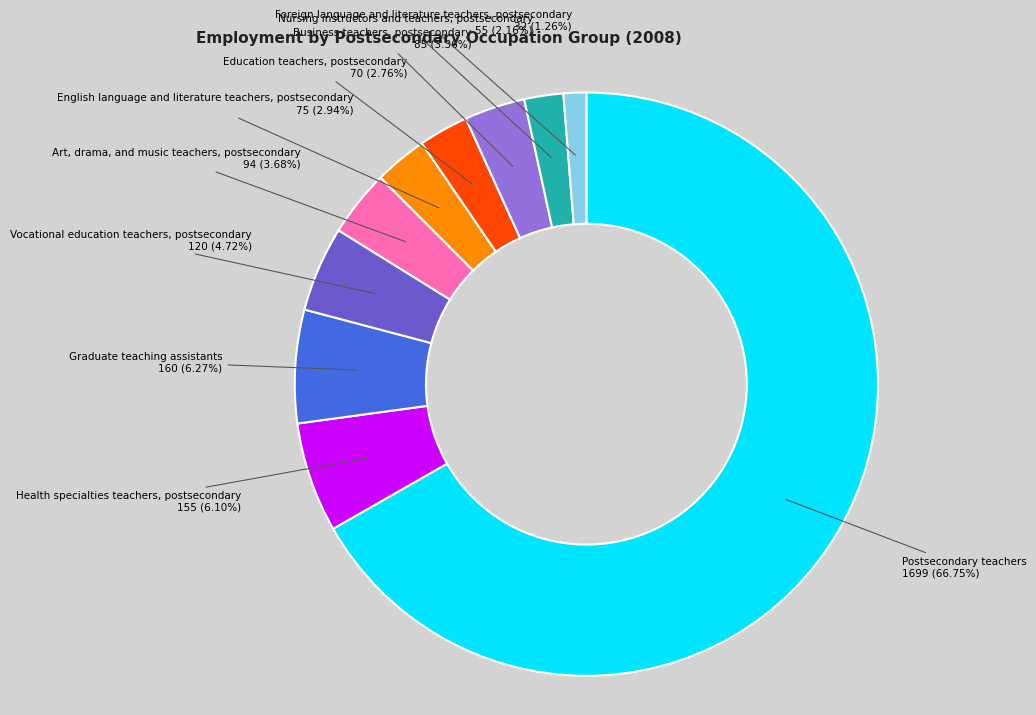

Is there any slice that represents more than half of the pie?

Yes